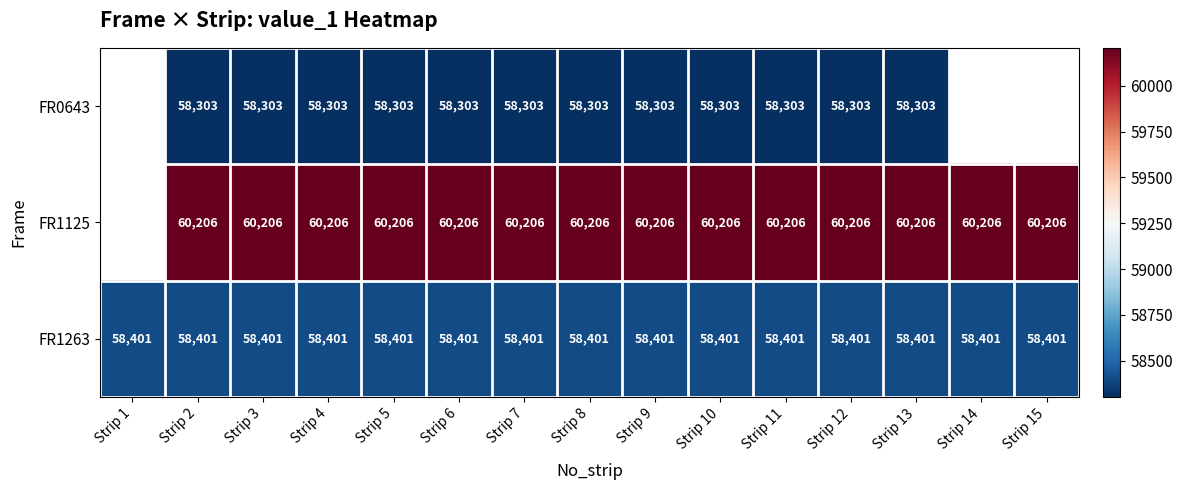

The value of FR1125 at Strip 5 is 16572. True or false?

False